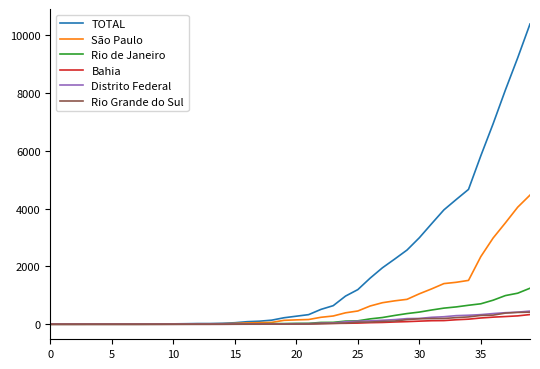

Which series has the largest range (max minus min)?

TOTAL